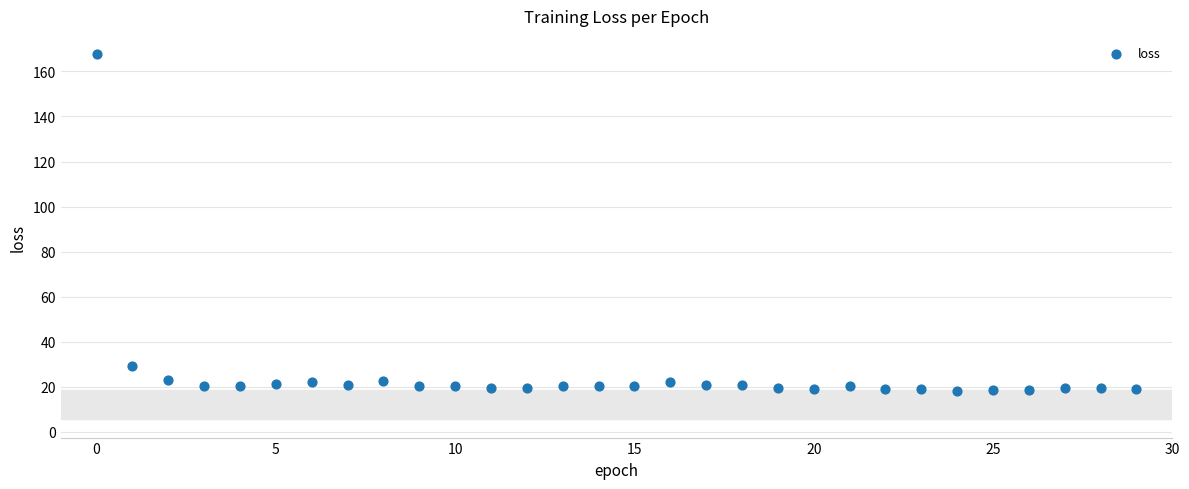

What Y value in the scatter plot is closest to 92?

29.0